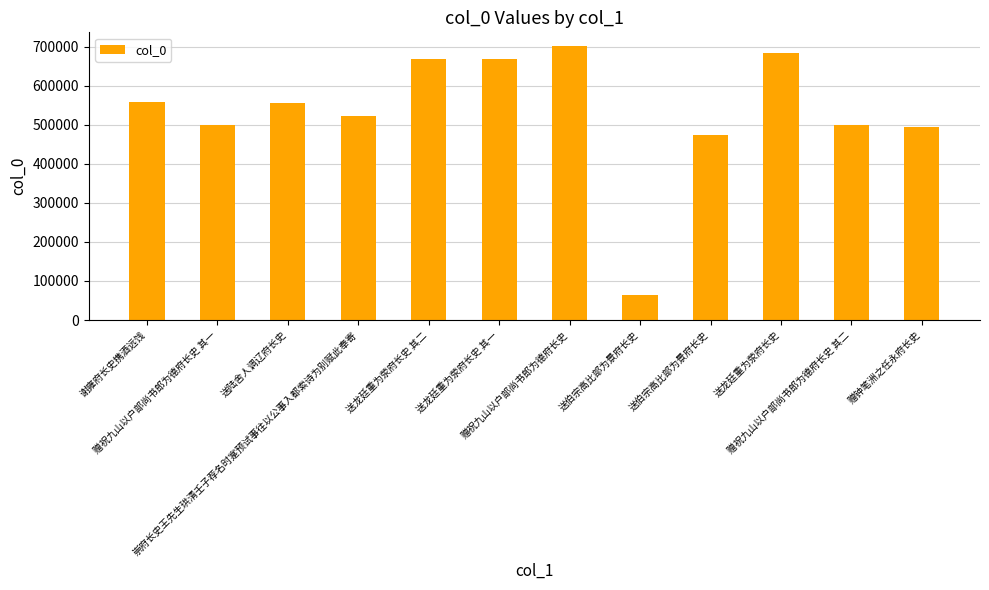

How many distinct data groups are displayed?

1